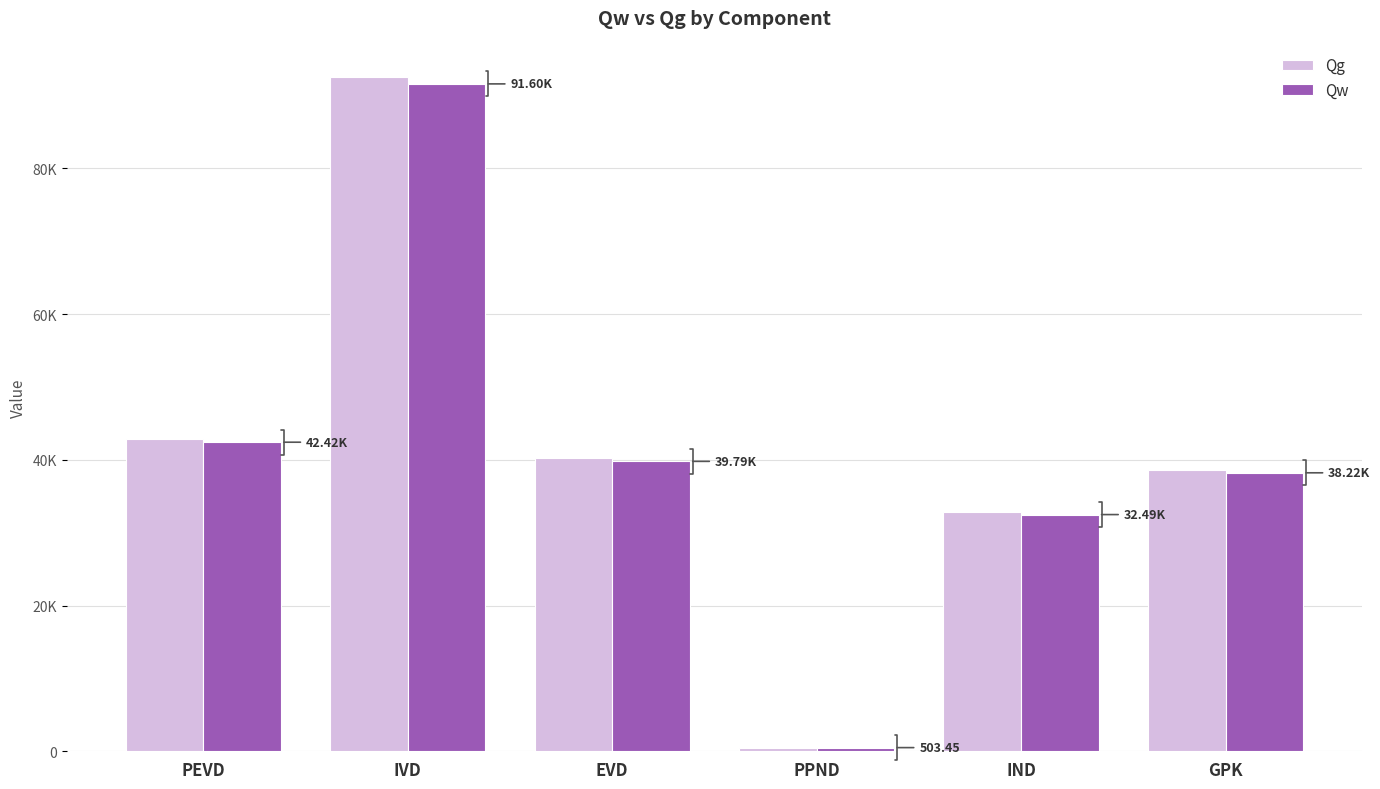

Which series changed the most between EVD and PPND?

Qg